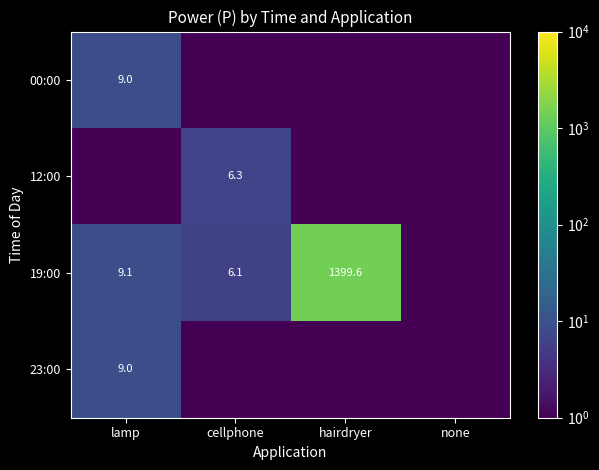

Is it true that 19:00 equals 9.1 at lamp?

True